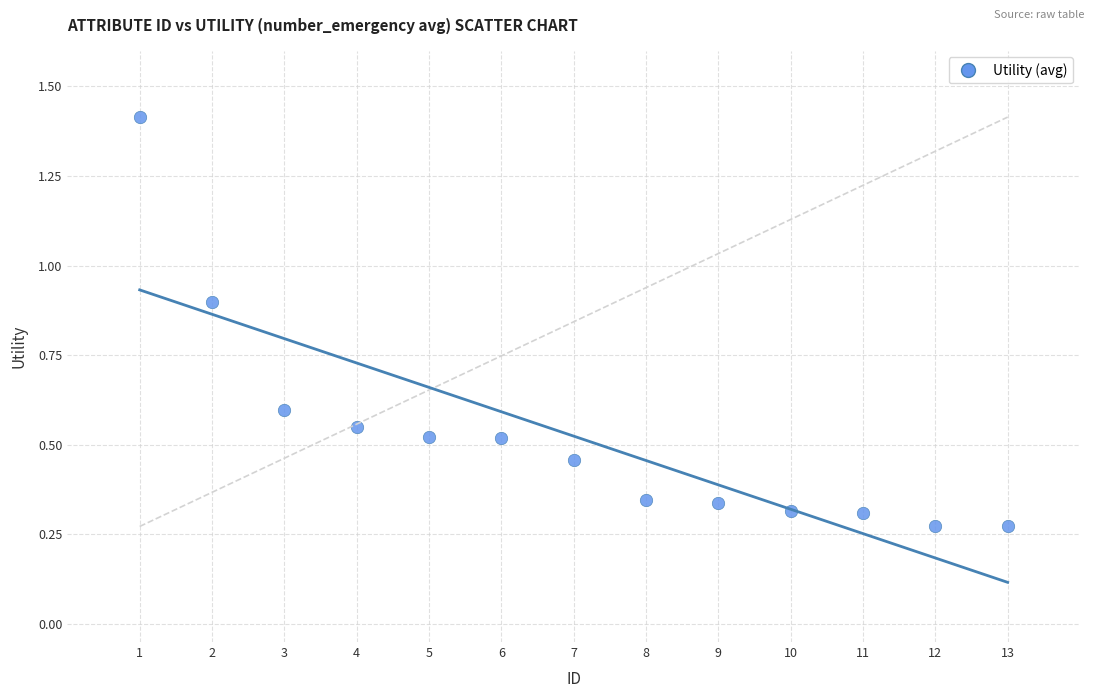

What is the range of Y values (max minus min)?

1.1